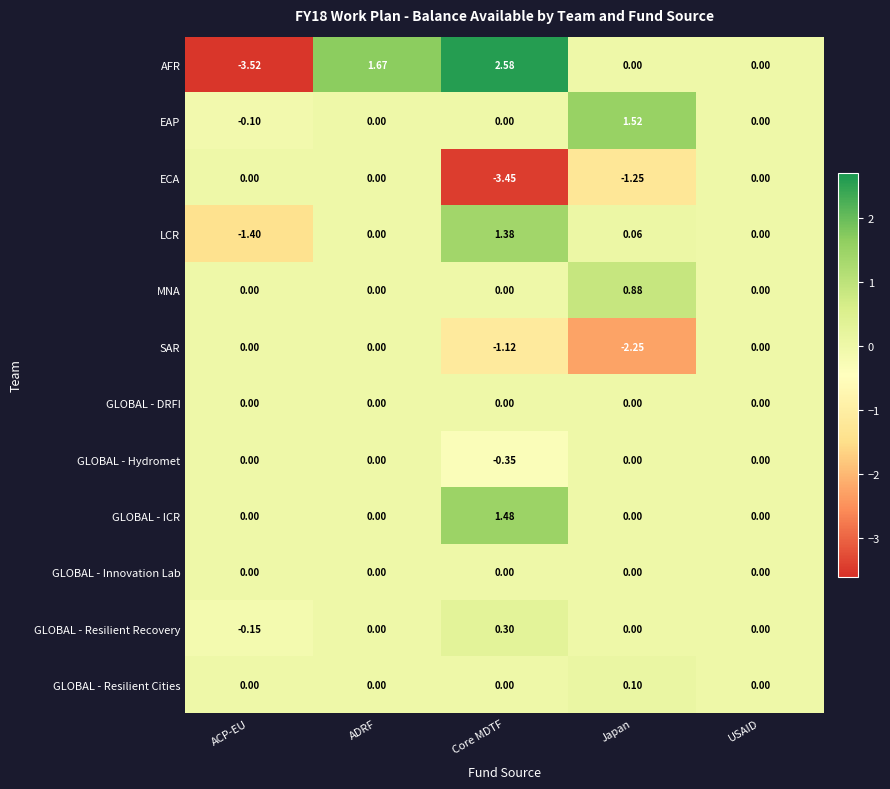

Which series changed the most between ACP-EU and Japan?

AFR